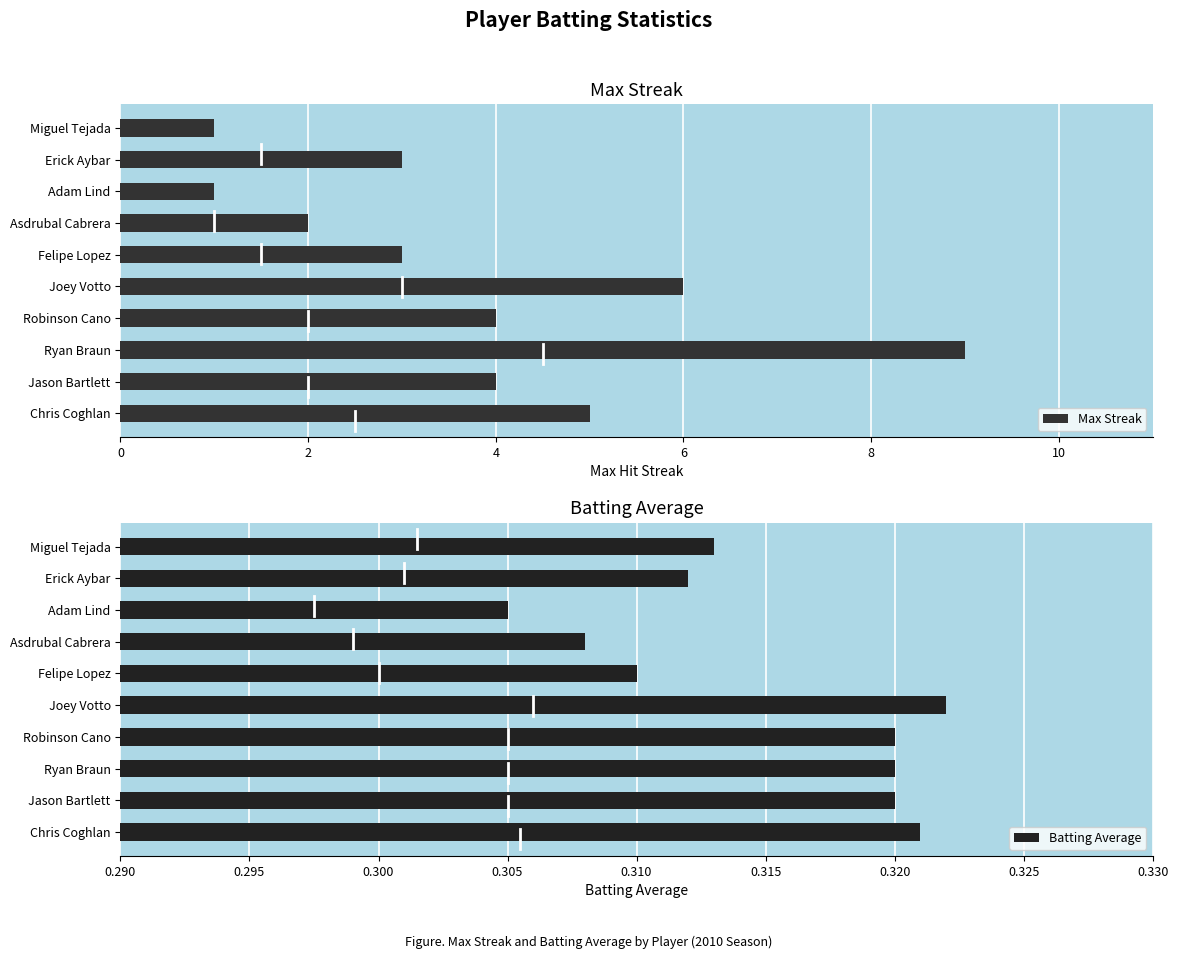

Count the Batting Average values in the range 0 to 1.

10